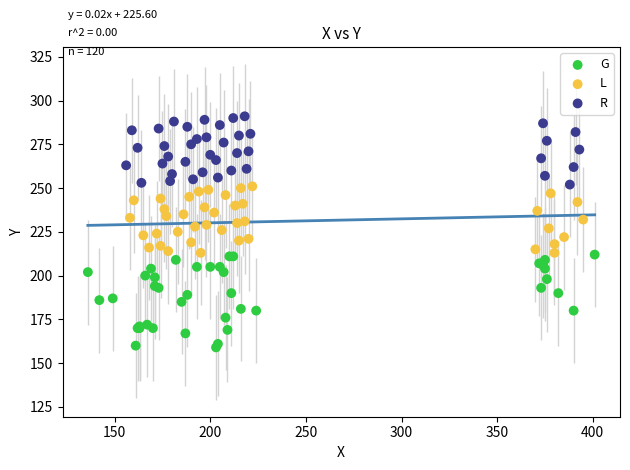

Which series contains the highest Y value?

R